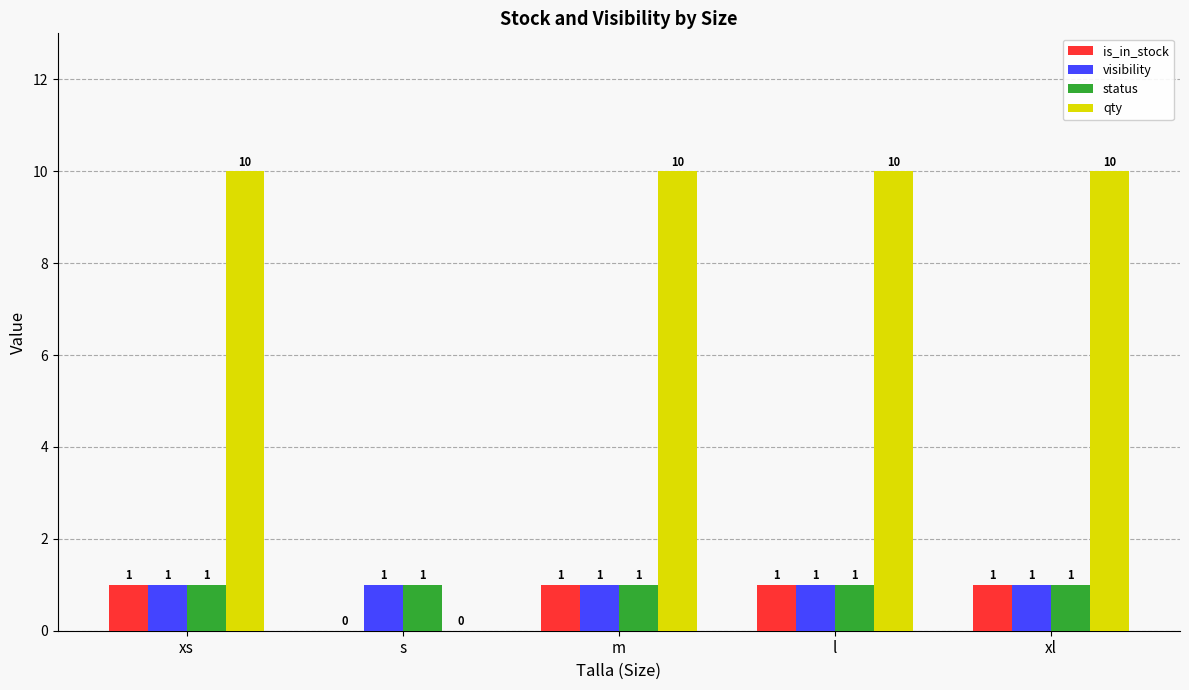

Reading left to right, extract all data points from this chart.

is_in_stock: 1	0	1	1	1
visibility: 1	1	1	1	1
status: 1	1	1	1	1
qty: 10	0	10	10	10